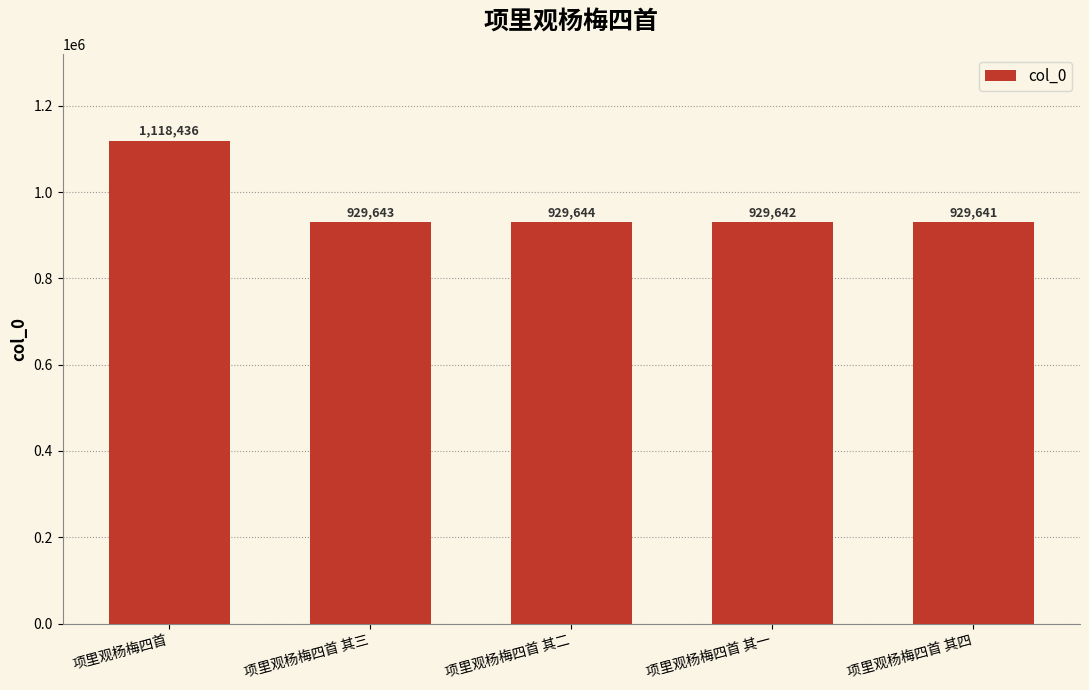

At which label is the value closest to 1024038?

项里观杨梅四首 其二